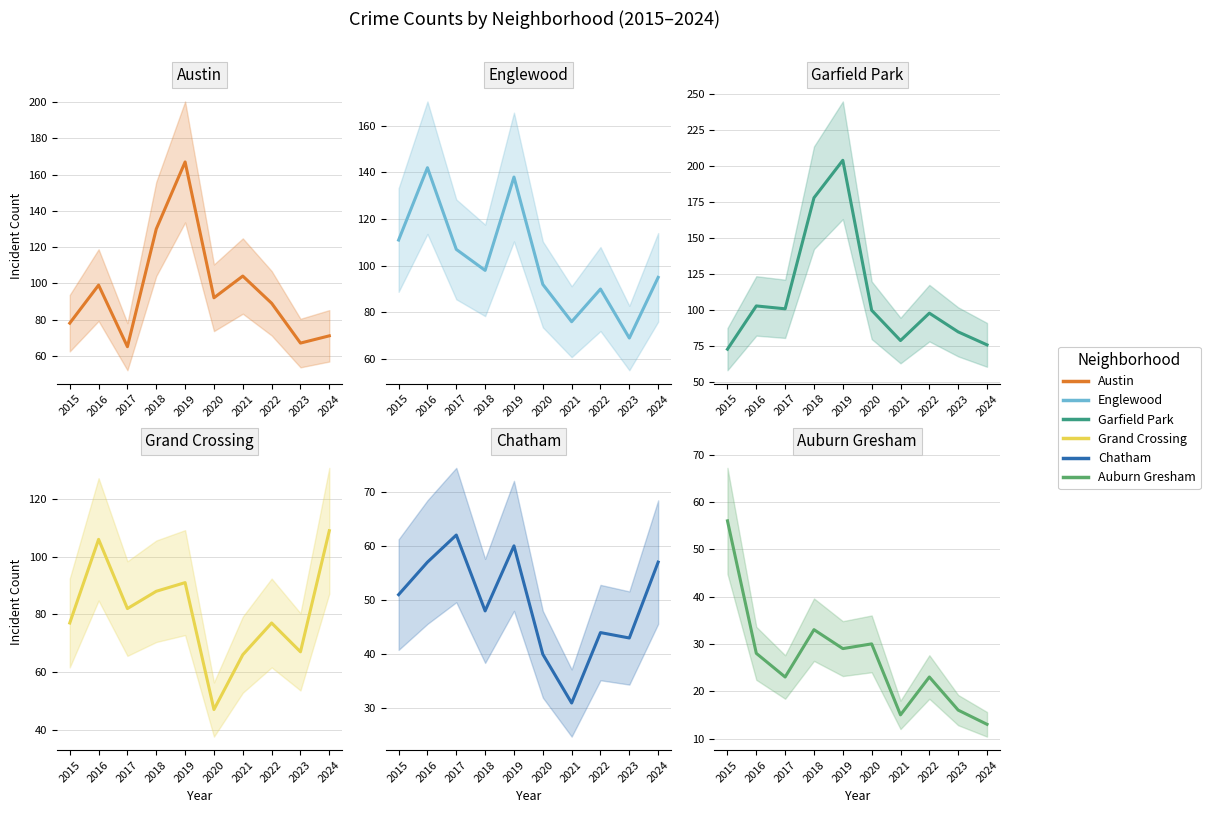

Reading left to right, extract all data points from this chart.

Austin: 2015=78	2016=99	2017=65	2018=130	2019=167	2020=92	2021=104	2022=89	2023=67	2024=71
Englewood: 2015=111	2016=142	2017=107	2018=98	2019=138	2020=92	2021=76	2022=90	2023=69	2024=95
Garfield Park: 2015=73	2016=103	2017=101	2018=178	2019=204	2020=100	2021=79	2022=98	2023=85	2024=76
Grand Crossing: 2015=77	2016=106	2017=82	2018=88	2019=91	2020=47	2021=66	2022=77	2023=67	2024=109
Chatham: 2015=51	2016=57	2017=62	2018=48	2019=60	2020=40	2021=31	2022=44	2023=43	2024=57
Auburn Gresham: 2015=56	2016=28	2017=23	2018=33	2019=29	2020=30	2021=15	2022=23	2023=16	2024=13